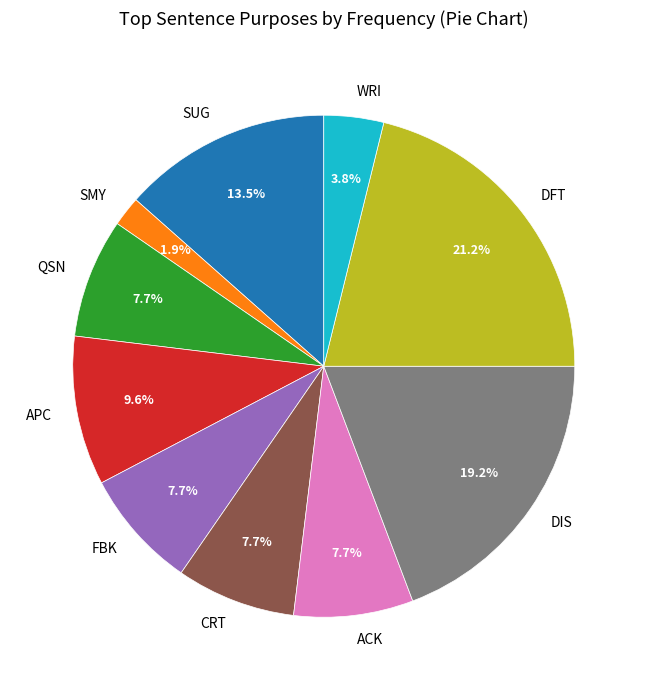

How many slices are in this pie chart?

10